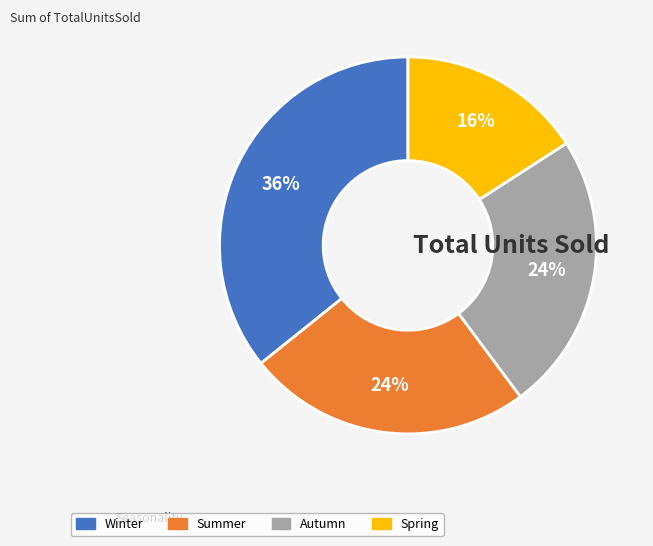

To the nearest percent, what is the combined percentage of Spring and Autumn?

40%